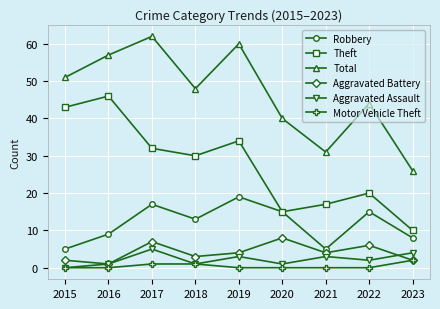

At which label does Aggravated Battery first exceed 4?

2017